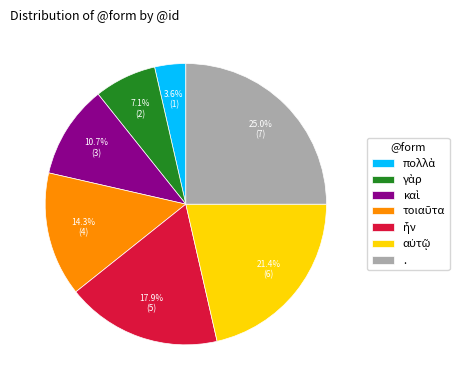

Does any single category account for the majority?

No